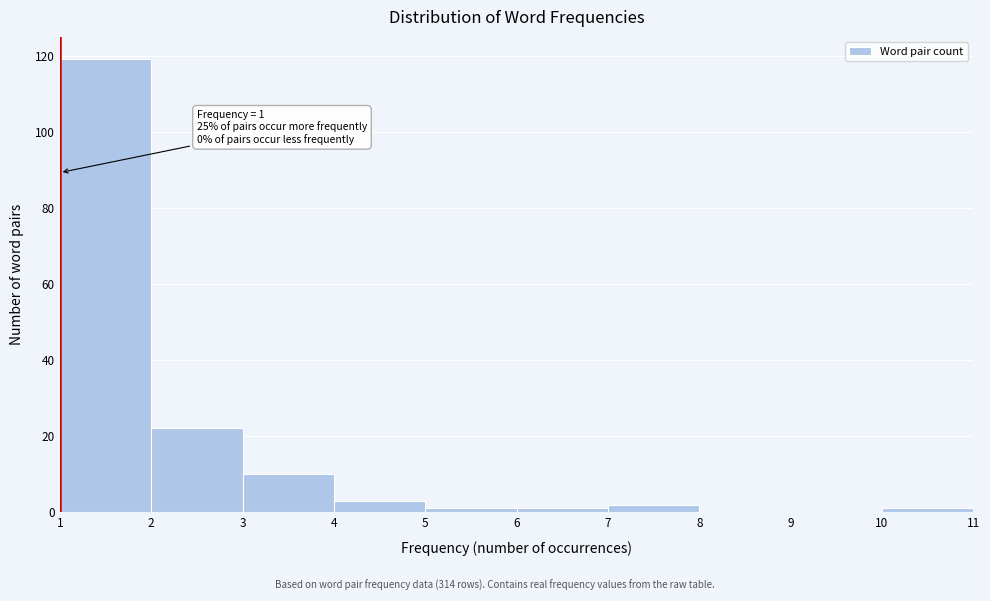

Over which range of the x-axis is the bar tallest?

1 to 2